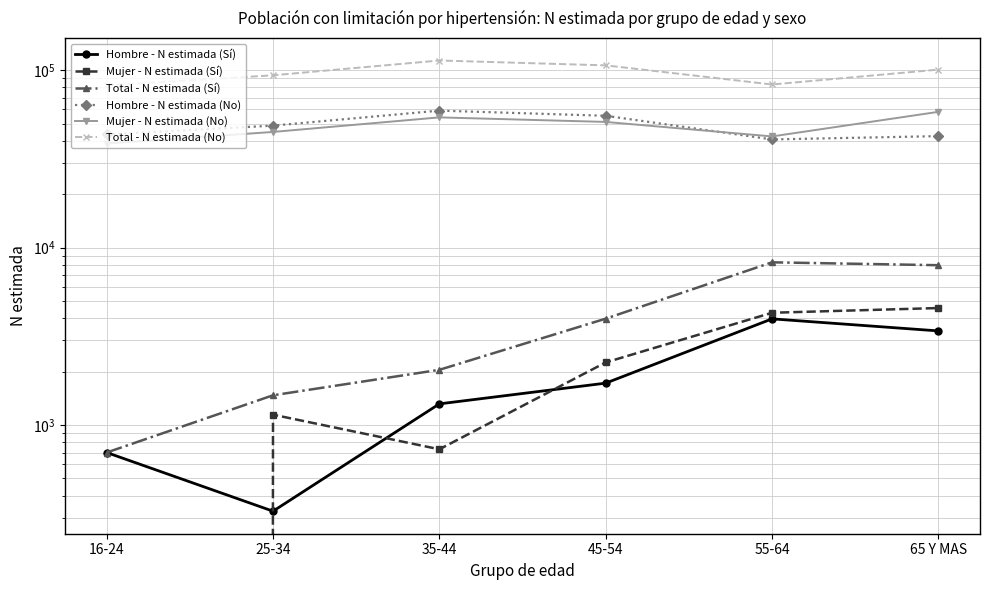

The Total - N estimada (Sí) series shows 1750 at 55-64. True or false?

False